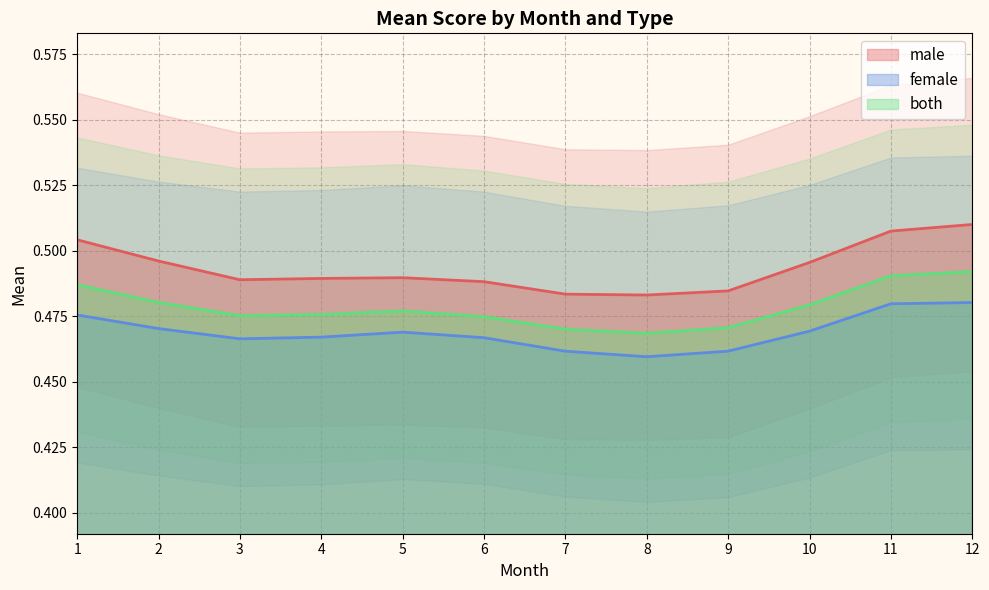

Is the value of both at 4 greater than the value of female at 12?

No